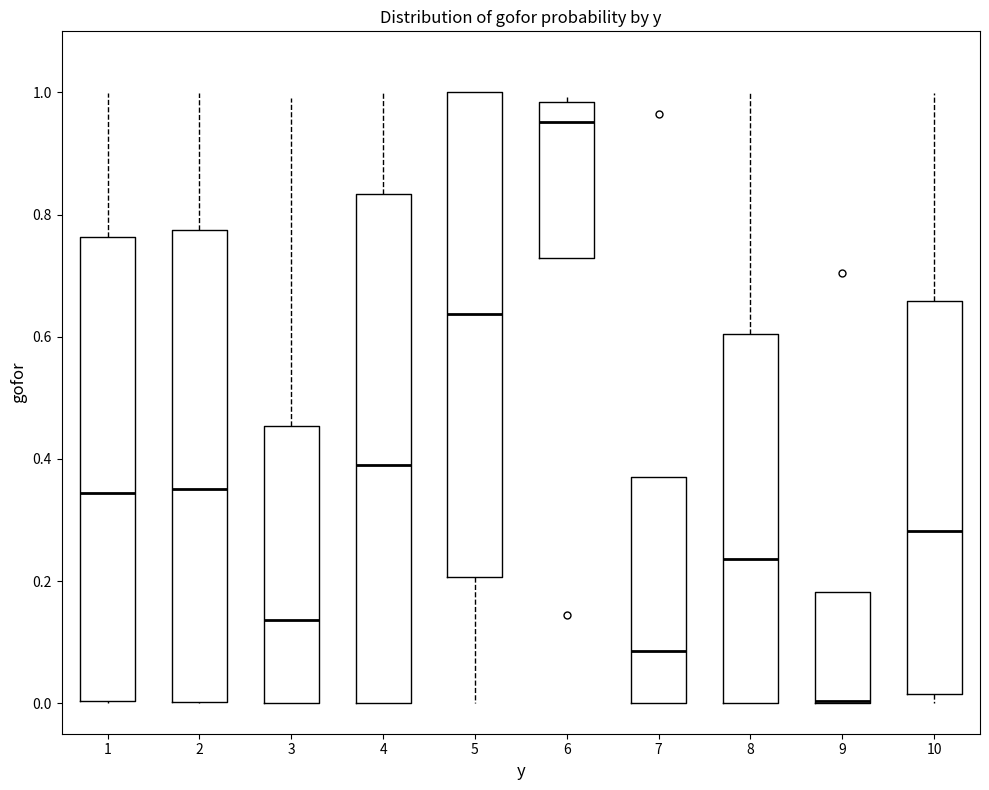

Reading left to right, read every box against the y-axis: the position of its median line, the range the box covers, and the ends of its whiskers. The values are not printed on the chart, so give them approximately, as read against the axis.

1: median 0.34, box 0.00 to 0.76, whiskers 0.00 to 1.00
2: median 0.36, box 0.00 to 0.78, whiskers 0.00 to 1.00
3: median 0.14, box 0.00 to 0.46, whiskers 0.00 to 1.00
4: median 0.38, box 0.00 to 0.84, whiskers 0.00 to 1.00
5: median 0.64, box 0.20 to 1.00, whiskers 0.00 to 1.00
6: median 0.96, box 0.72 to 0.98, whiskers 0.72 to 1.00
7: median 0.08, box 0.00 to 0.36, whiskers 0.00 to 0.36
8: median 0.24, box 0.00 to 0.60, whiskers 0.00 to 1.00
9: median 0.00 (drawn on the box's lower edge), box 0.00 to 0.18, whiskers 0.00 to 0.18
10: median 0.28, box 0.02 to 0.66, whiskers 0.00 to 1.00